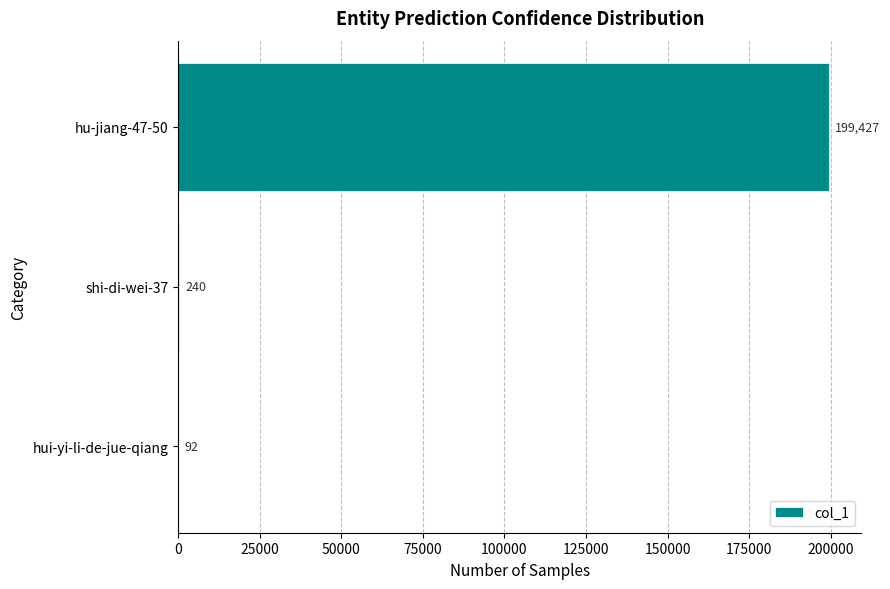

Reading top to bottom, what are all the values shown in this chart?

hu-jiang-47-50=199427	shi-di-wei-37=240	hui-yi-li-de-jue-qiang=92